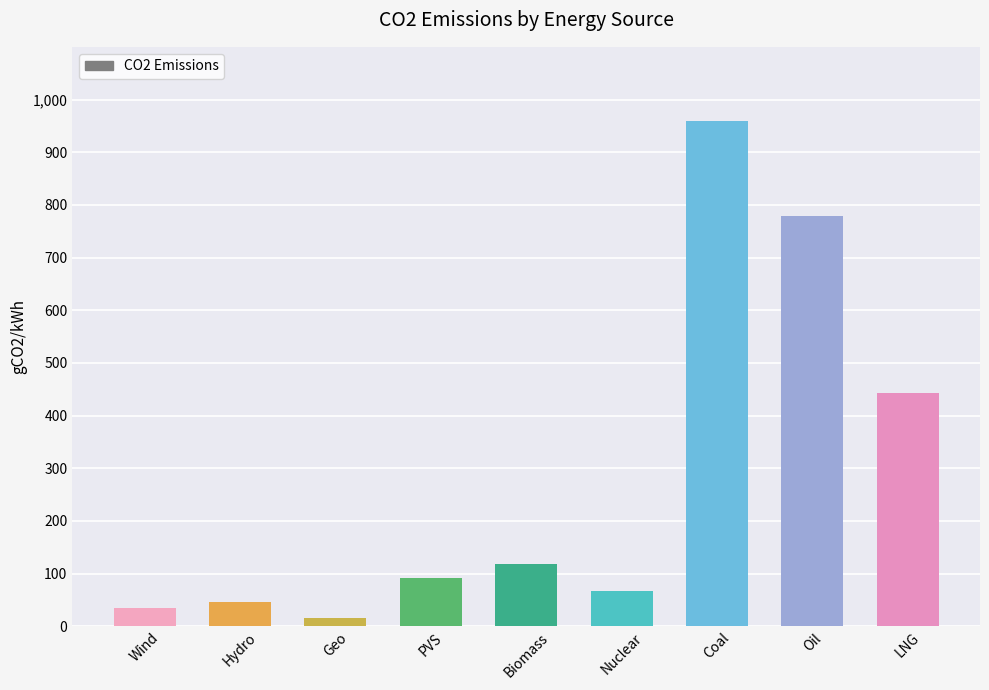

True or false: the data shows 146.7 at PVS.

False